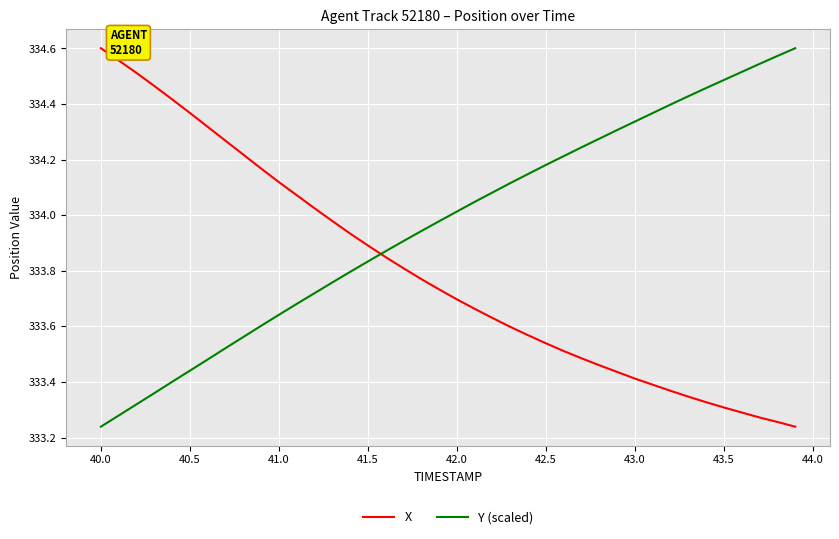

What is the difference between the maximum and minimum values in the X series?

1.4